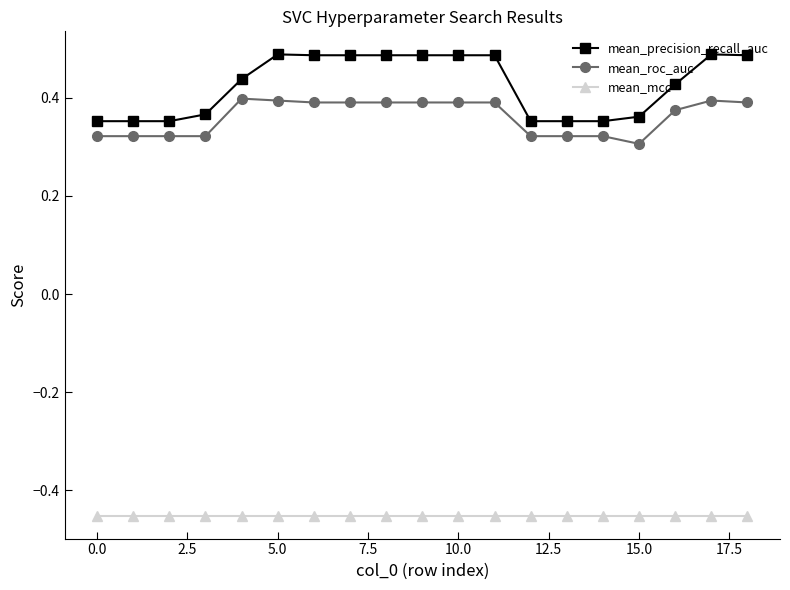

What is the sum of all mean_roc_auc values?

6.8